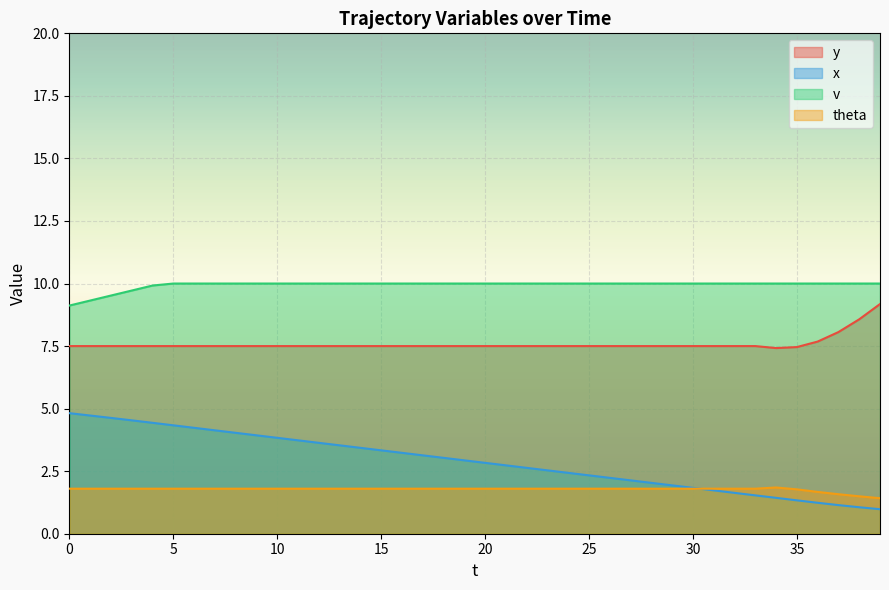

Count the number of categories in the chart.

40